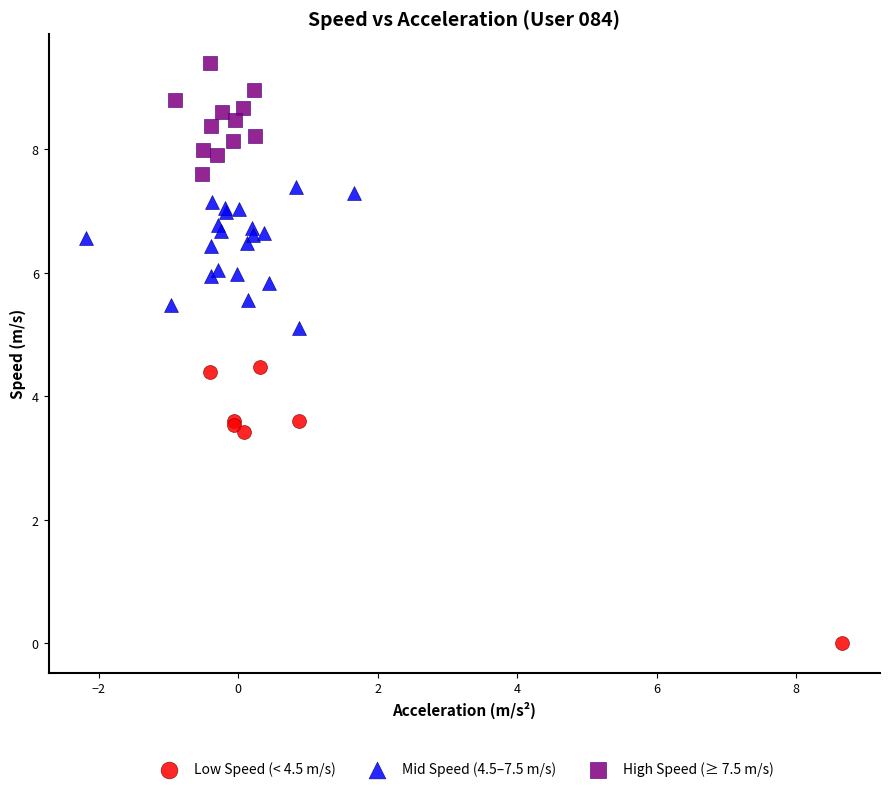

Which series reaches the minimum Y coordinate?

Low Speed (< 4.5 m/s)